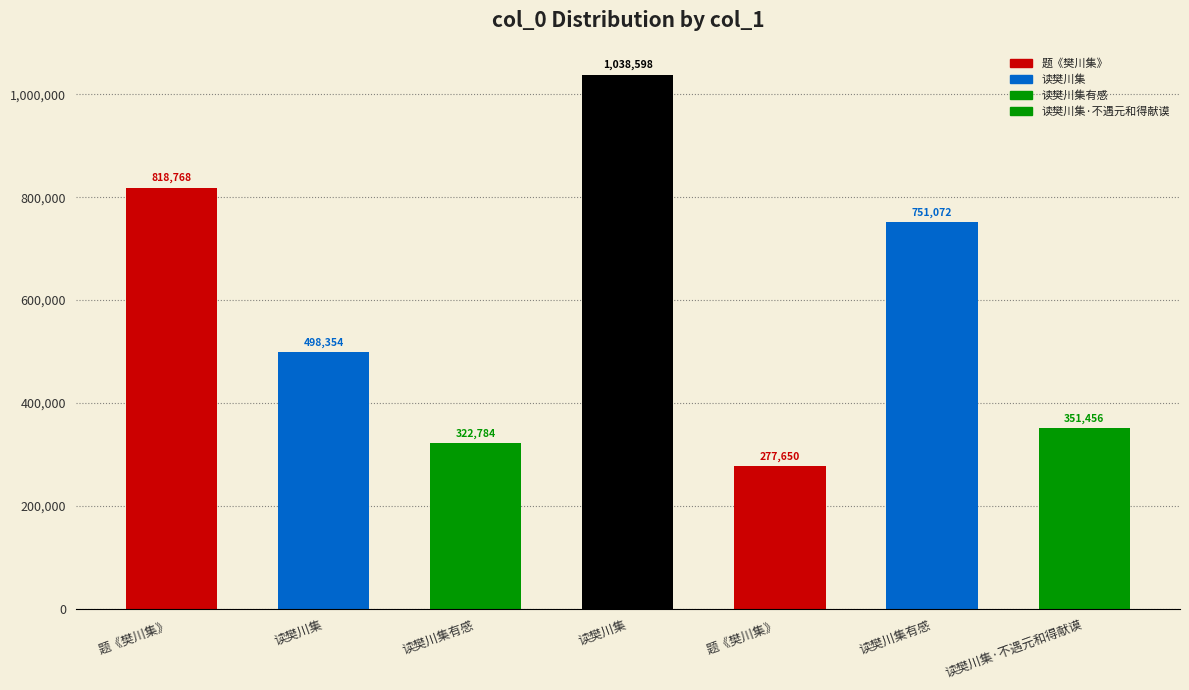

Rank the categories by value from lowest to highest.

题《樊川集》, 读樊川集有感, 读樊川集·不遇元和得献谟, 读樊川集, 读樊川集有感, 题《樊川集》, 读樊川集